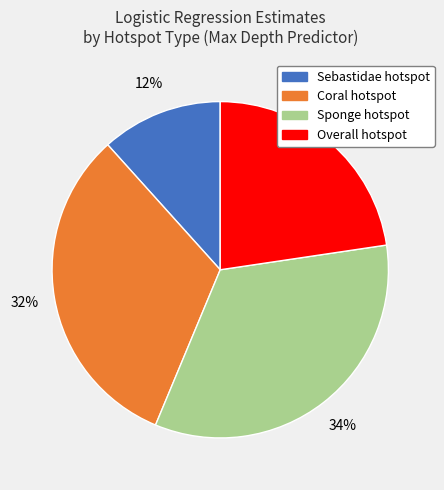

To the nearest percent, what percentage of the pie is Coral hotspot?

32%